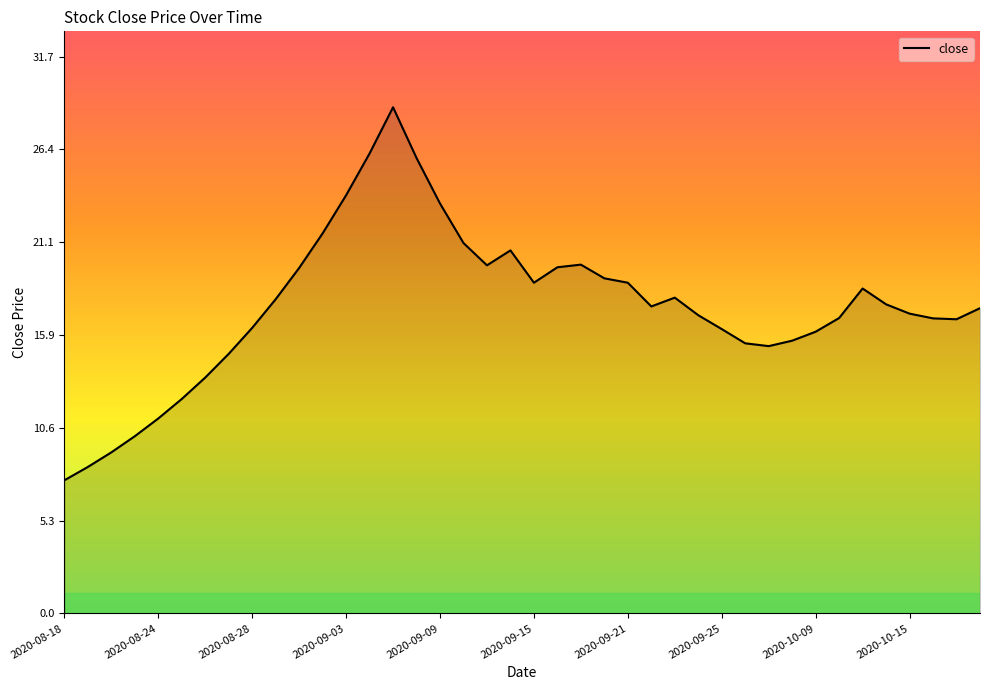

What is the maximum value shown in the chart?

28.8